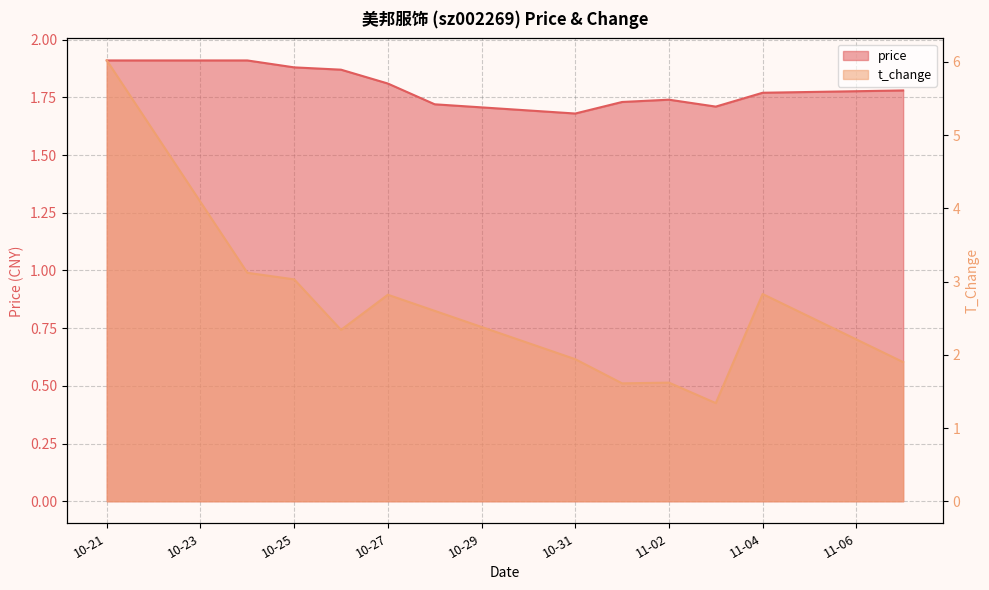

Rank the categories by t_change value from highest to lowest.

2022-10-21, 2022-10-24, 2022-10-25, 2022-11-04, 2022-10-27, 2022-10-28, 2022-10-26, 2022-10-31, 2022-11-07, 2022-11-02, 2022-11-01, 2022-11-03